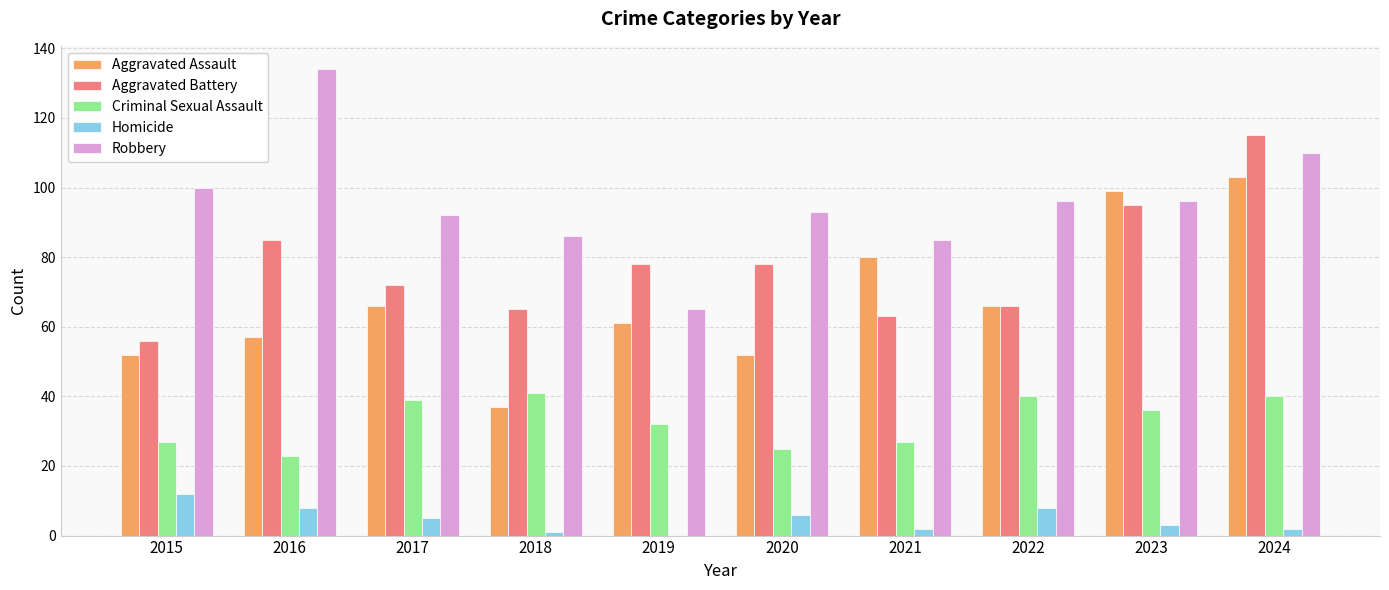

How many positive values does the Homicide series have?

9